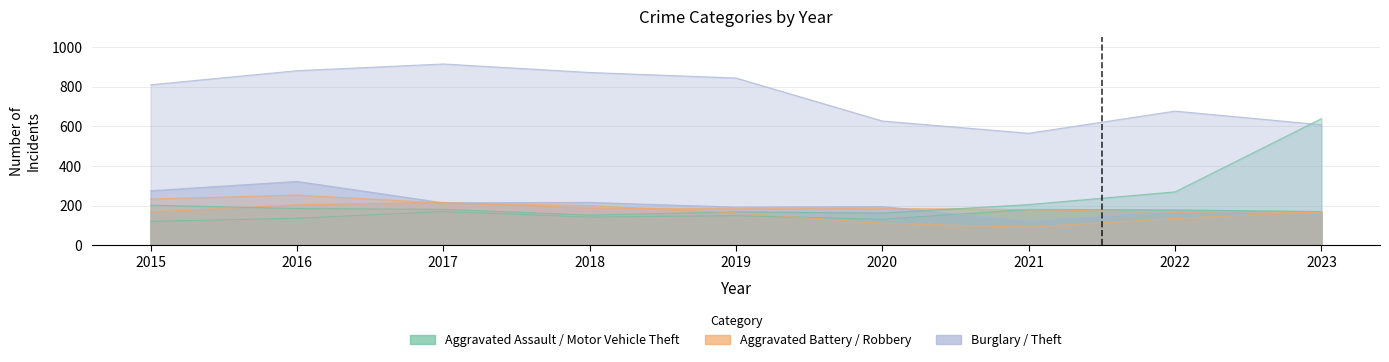

What is the value of the Burglary point at the 9th from the left?

157